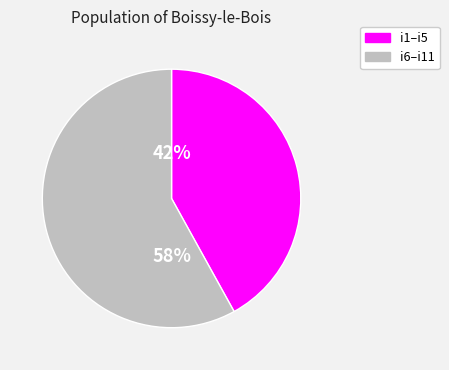

Which slice is the smallest?

i1–i5